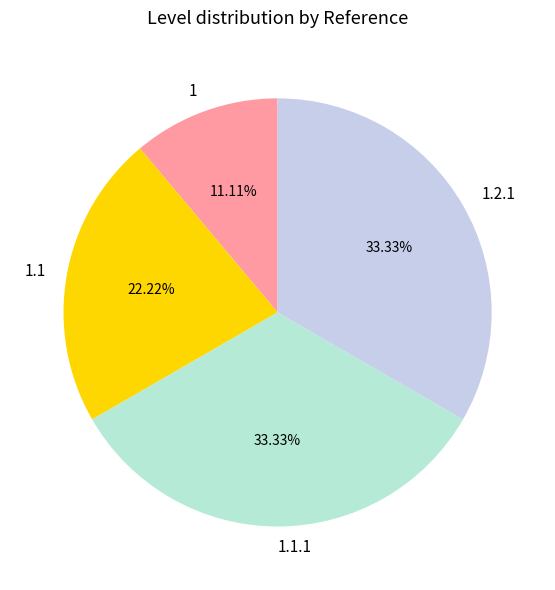

Is it true that 1 is 3% of the pie?

False